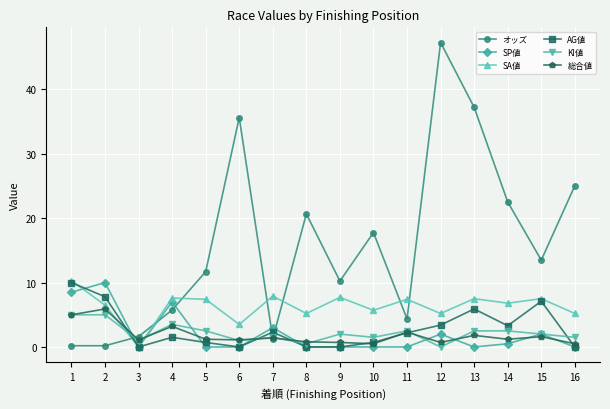

What is the average value of the KI値 series?

2.2